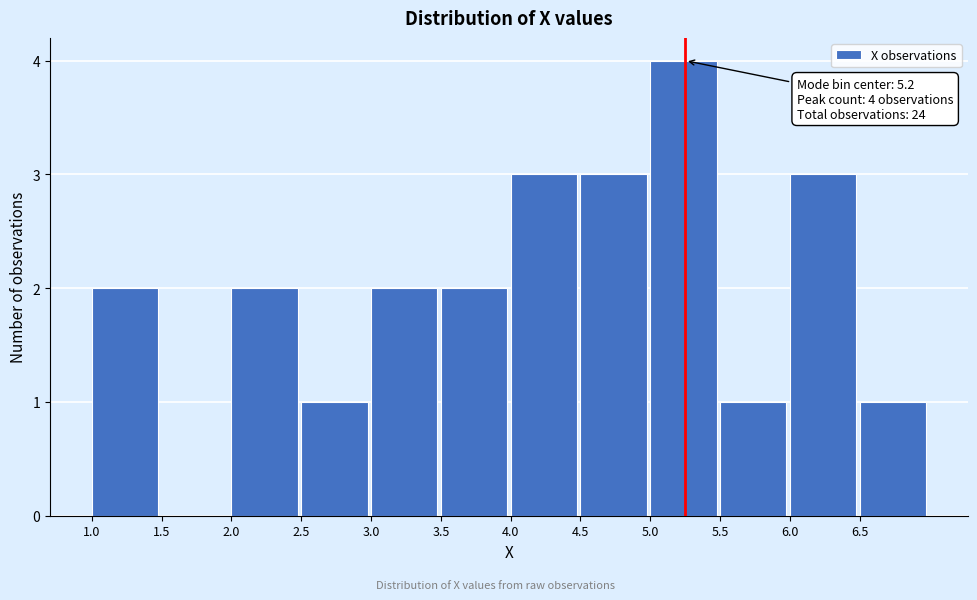

Which range on the x-axis has the tallest bar?

5.0 to 5.5